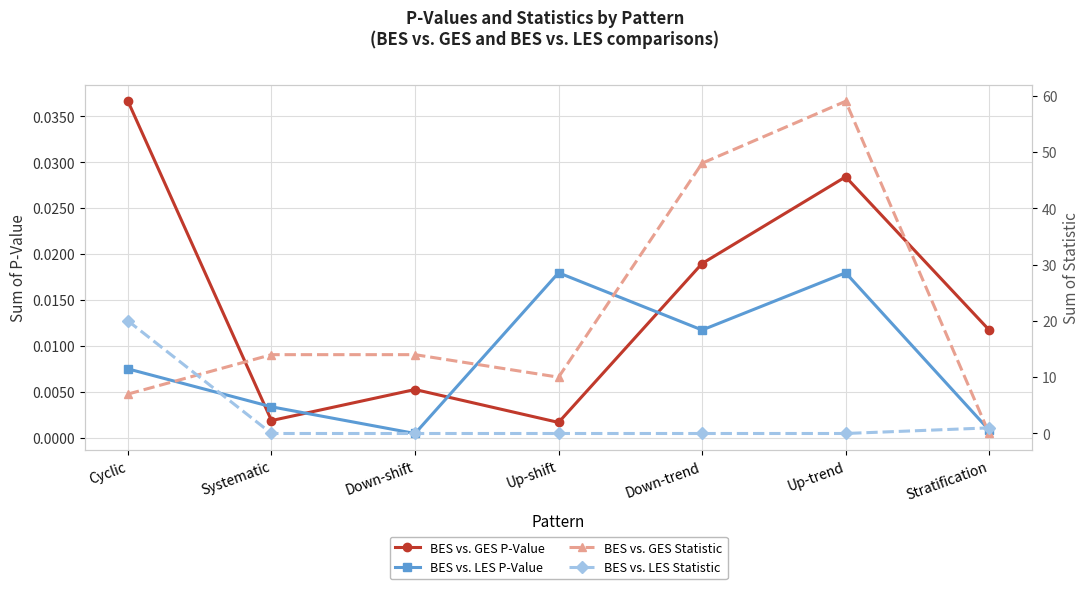

Does the chart have visible grid lines?

Yes